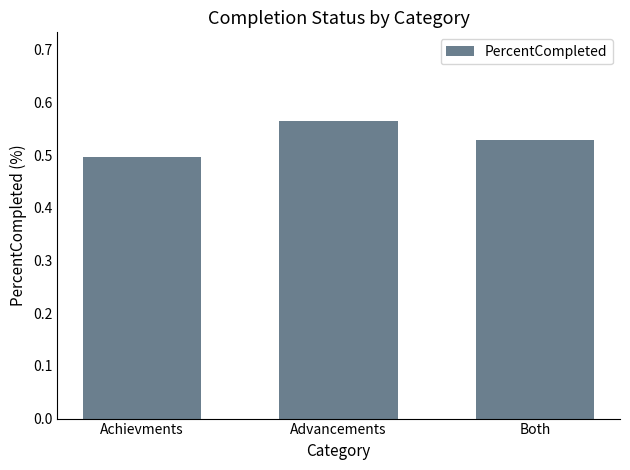

What is the sum of the values at Both and Achievments?

1.0